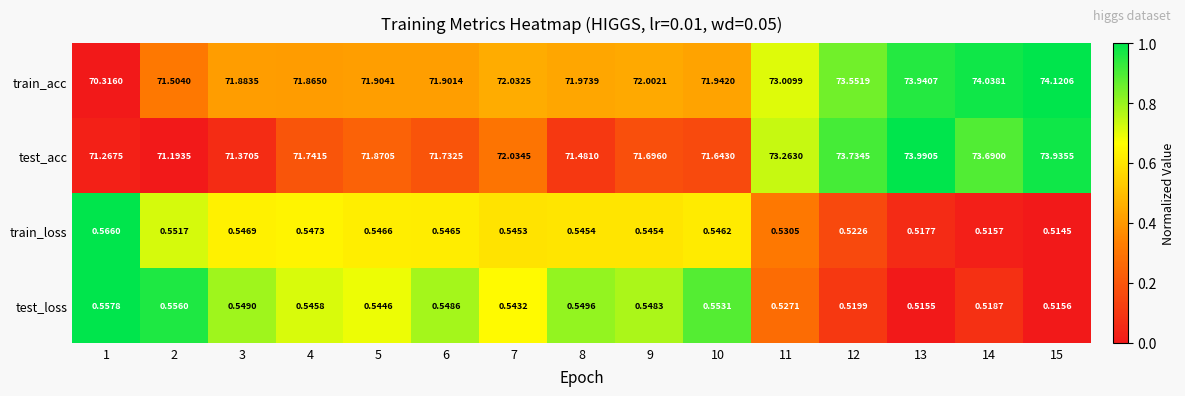

Which series has the largest range (max minus min)?

train_acc